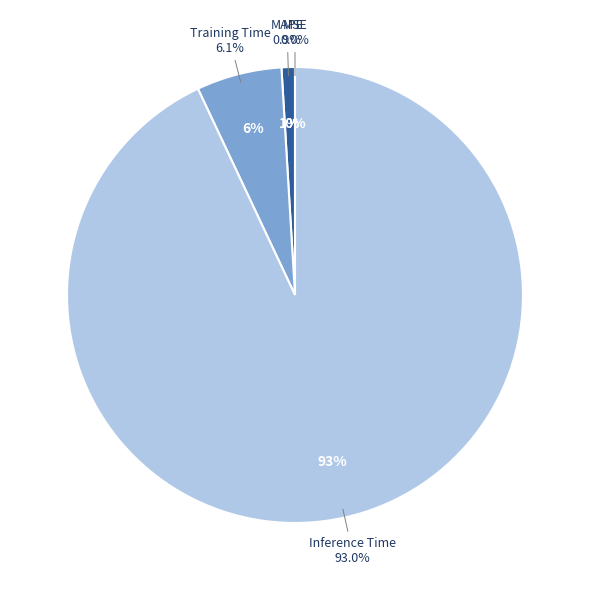

Which category has the biggest portion of the pie?

Inference Time